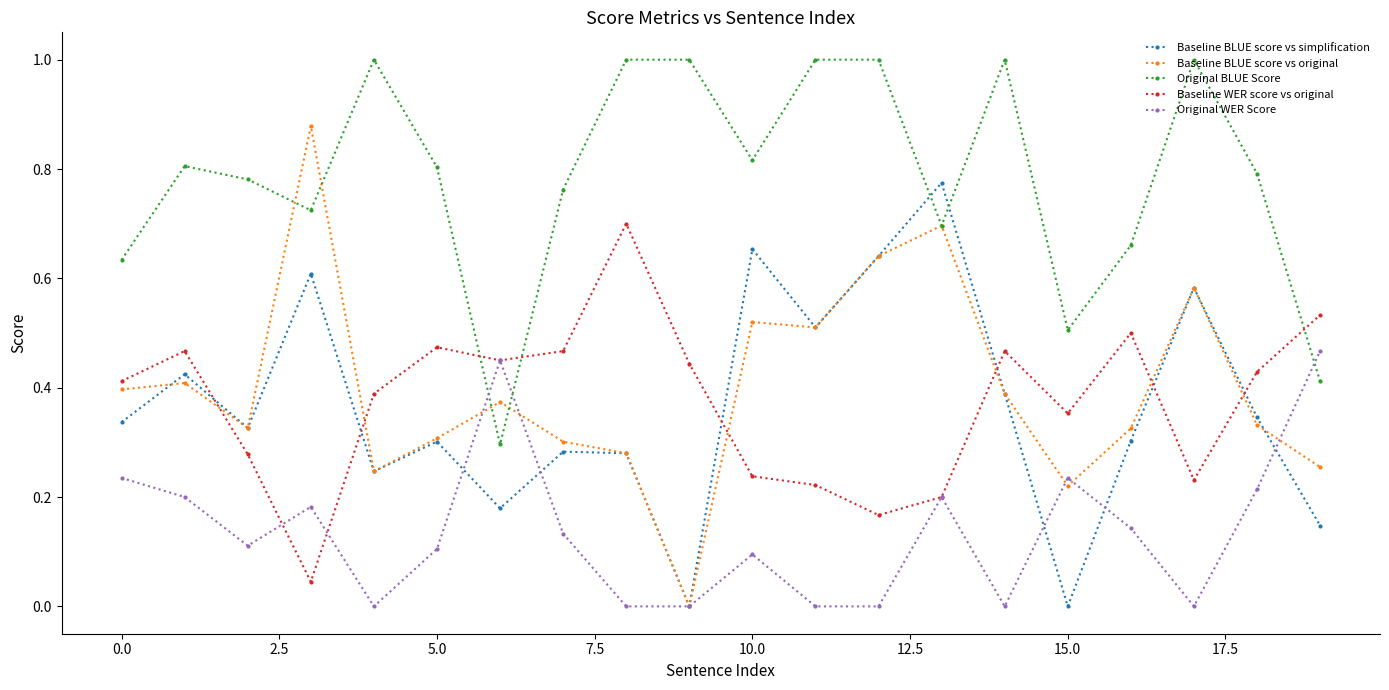

What are all the series names shown in the legend?

Baseline BLUE score vs simplification, Baseline BLUE score vs original, Original BLUE Score, Baseline WER score vs original, Original WER Score